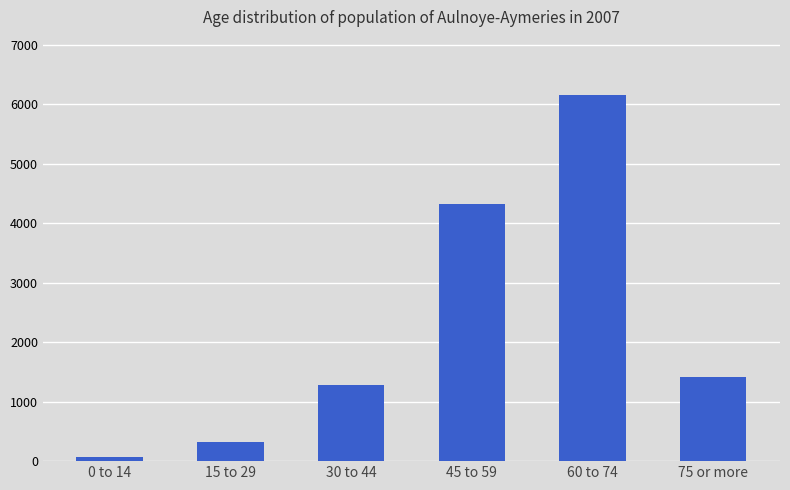

List the labels in order of value, largest first.

60 to 74, 45 to 59, 75 or more, 30 to 44, 15 to 29, 0 to 14